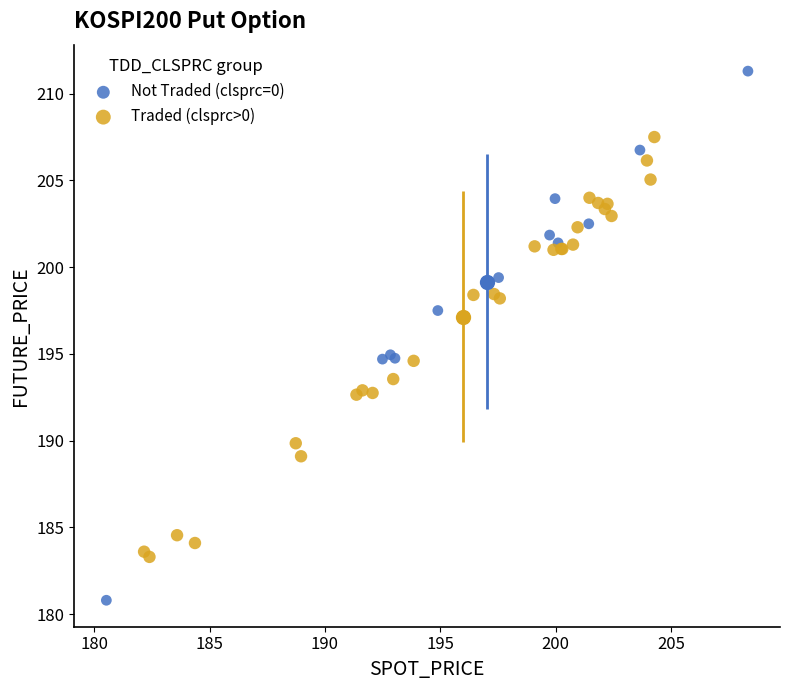

Which series has the largest Y range (max minus min)?

Not Traded (clsprc=0)